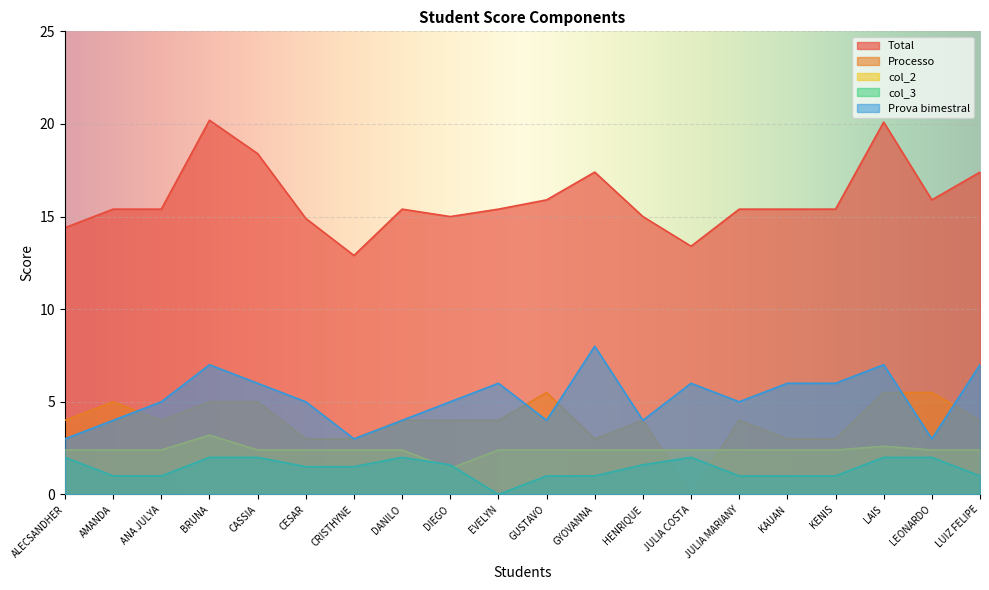

At which label does col_2 first exceed 2?

ALECSANDHER